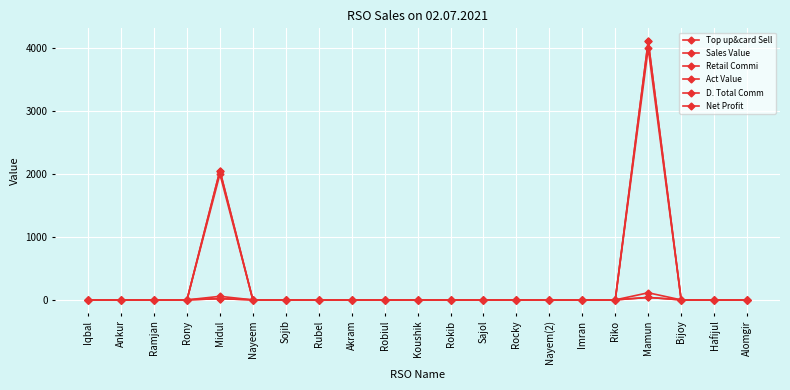

Does the chart have visible grid lines?

Yes